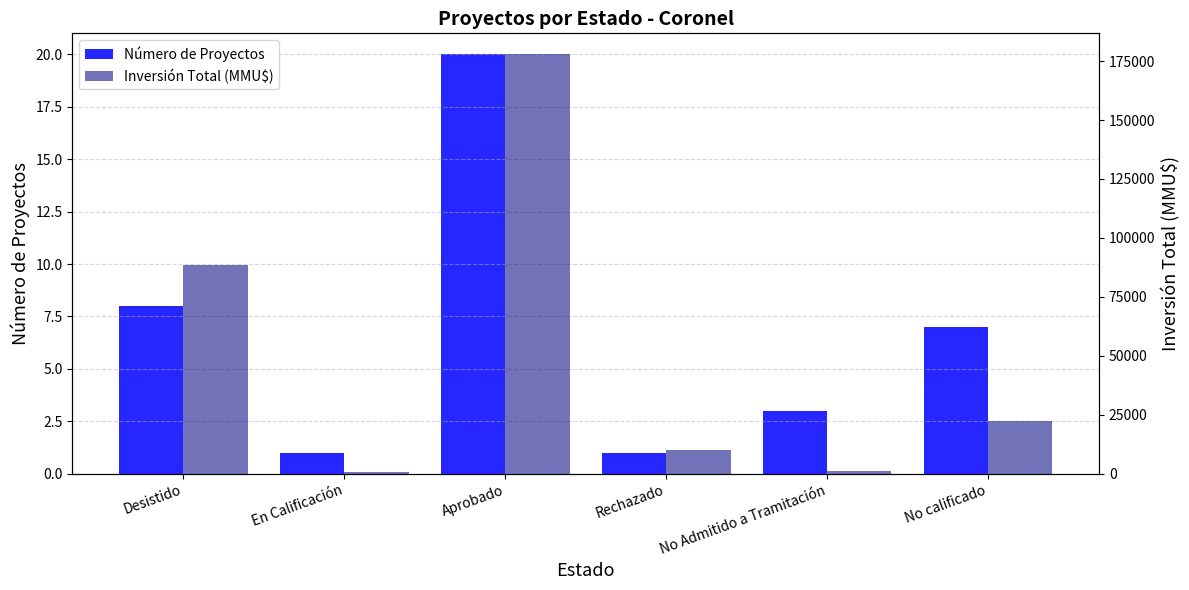

What is the highest value of the Inversión Total (MMU$) series?

177872